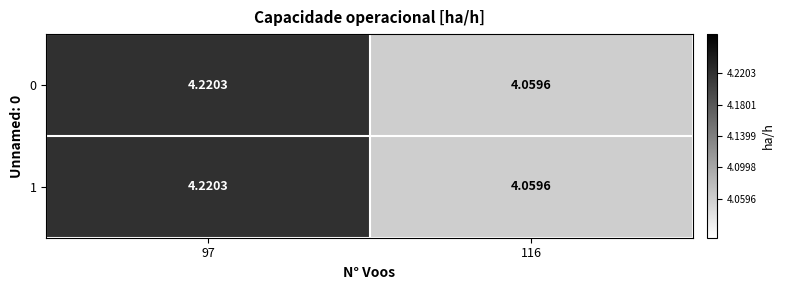

Between 116 and 97, which is larger?

97